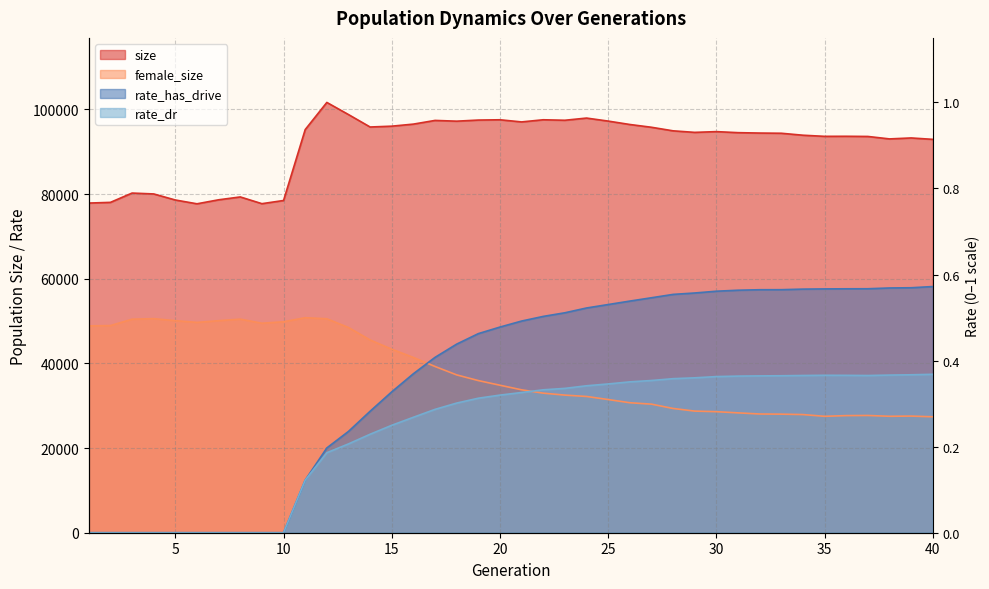

What is the maximum value shown in the chart?

101644.0